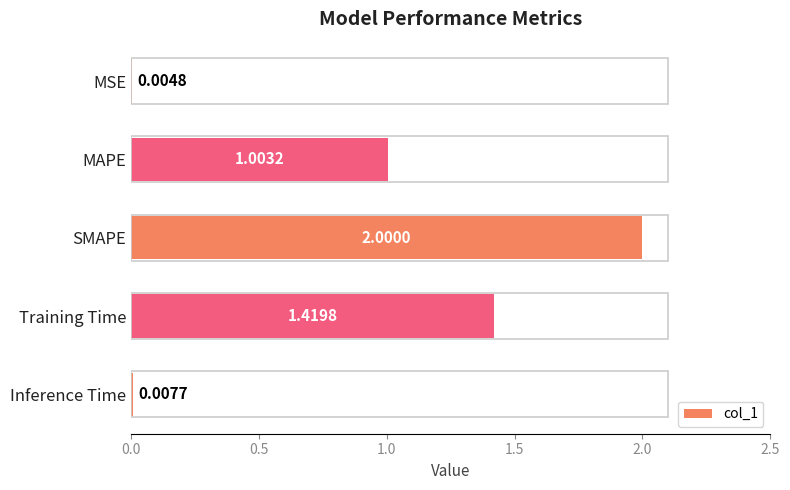

Where is the data nearest to the value 1?

MAPE